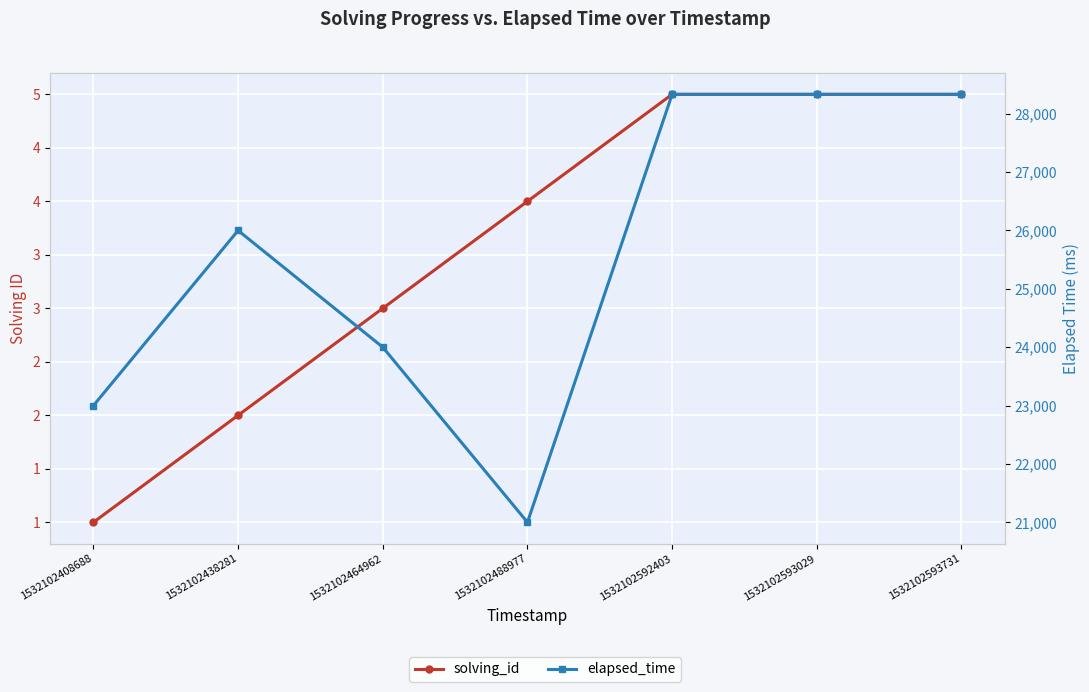

Between 1532102438281 and 1532102464962, which series saw the biggest shift?

elapsed_time